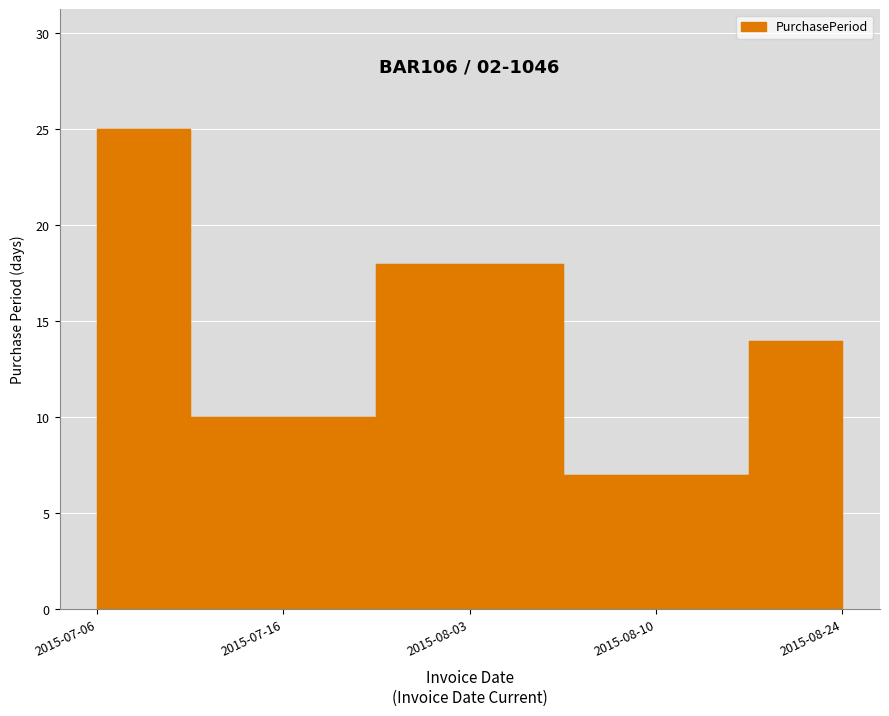

The value at 2015-07-16 is 3. True or false?

False